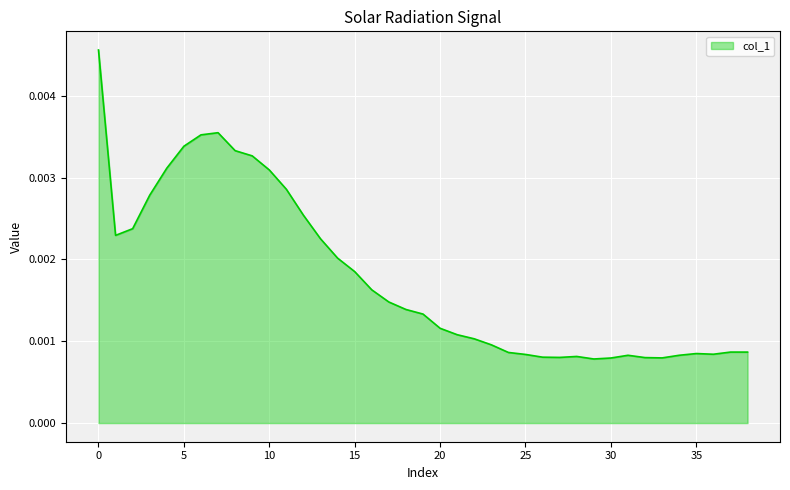

List the labels in order of value, smallest first.

29, 30, 33, 32, 27, 26, 28, 31, 34, 25, 36, 35, 24, 38, 37, 23, 22, 21, 20, 19, 18, 17, 16, 15, 14, 13, 1, 2, 12, 3, 11, 10, 4, 9, 8, 5, 6, 7, 0